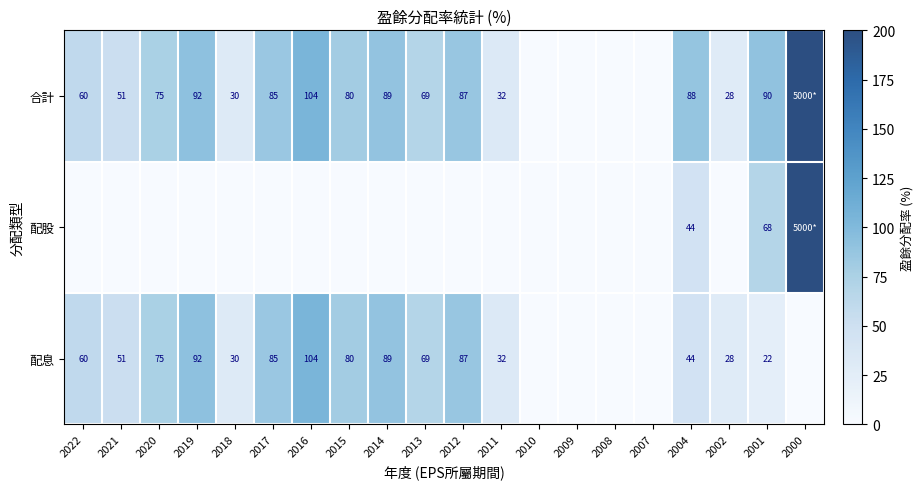

Is the value of 配息 at 2015 greater than the value of 合計 at 2004?

No